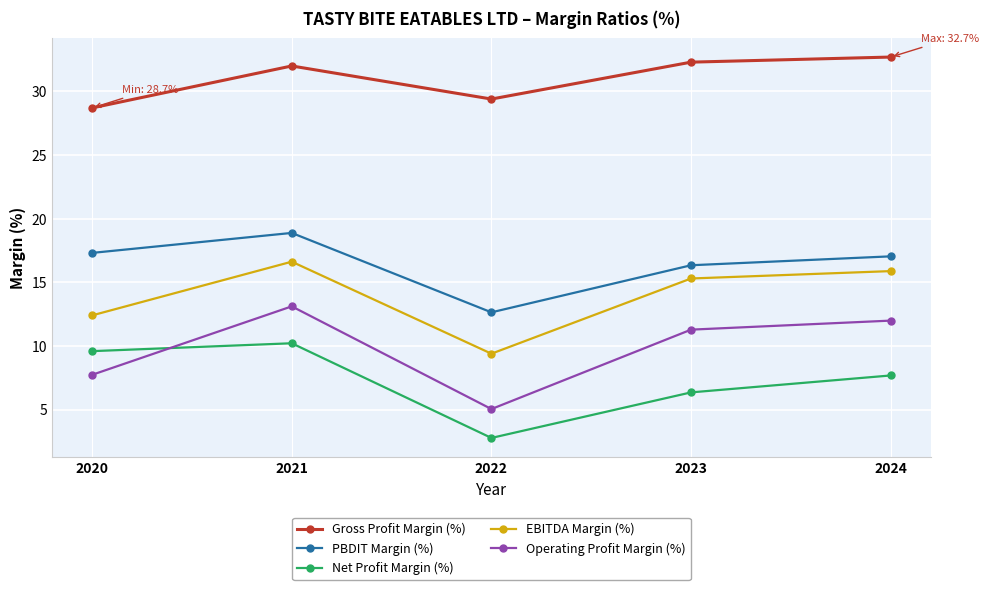

Rank the series by their maximum value, from highest to lowest.

Gross Profit Margin (%), PBDIT Margin (%), EBITDA Margin (%), Operating Profit Margin (%), Net Profit Margin (%)